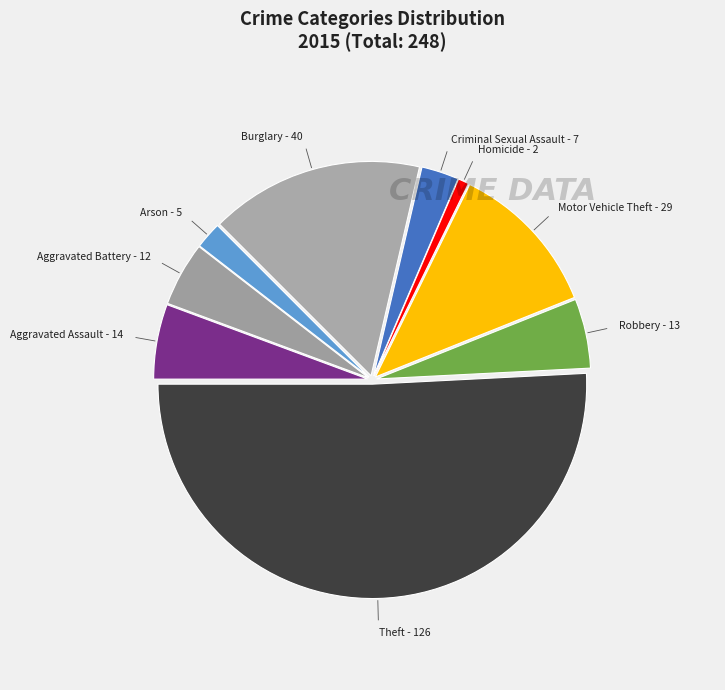

How many slices are in this pie chart?

9